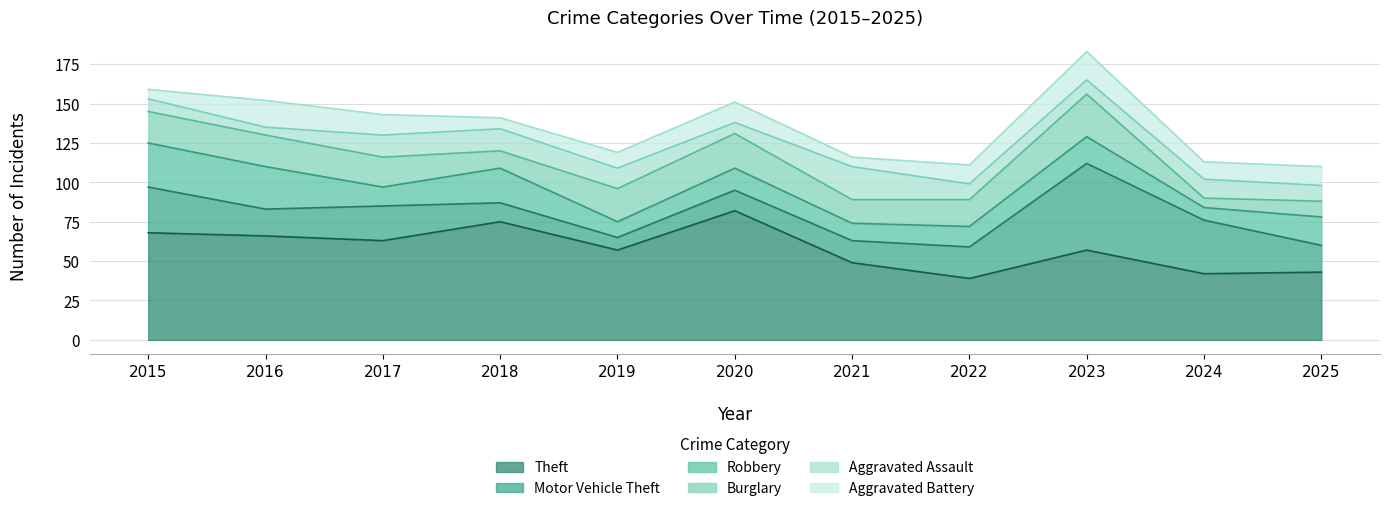

Does the chart have visible grid lines?

Yes